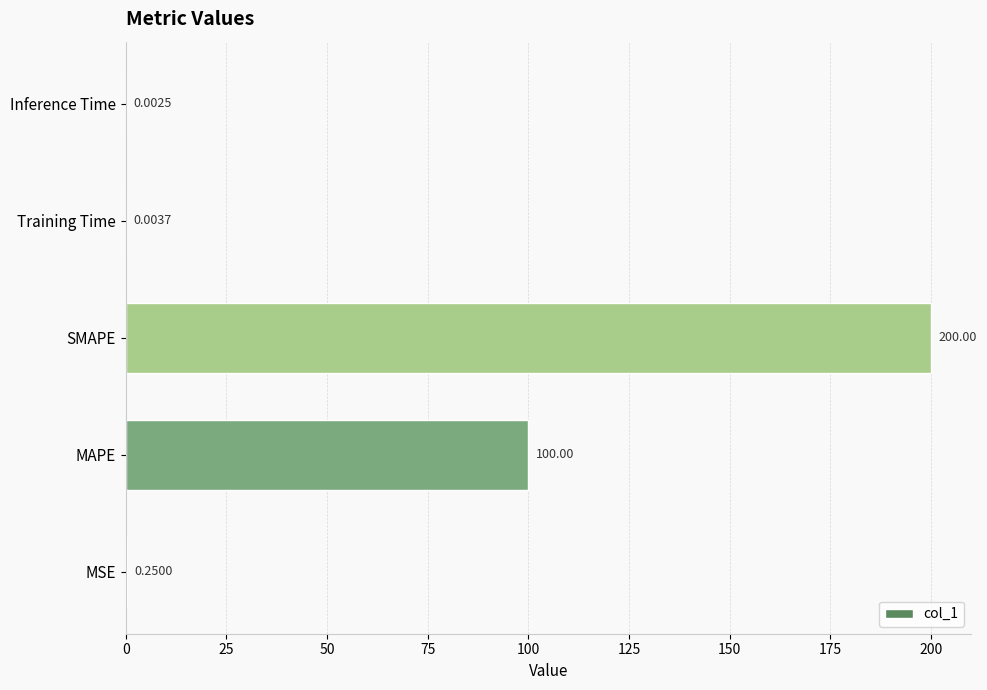

At which label is the value closest to 100?

MAPE